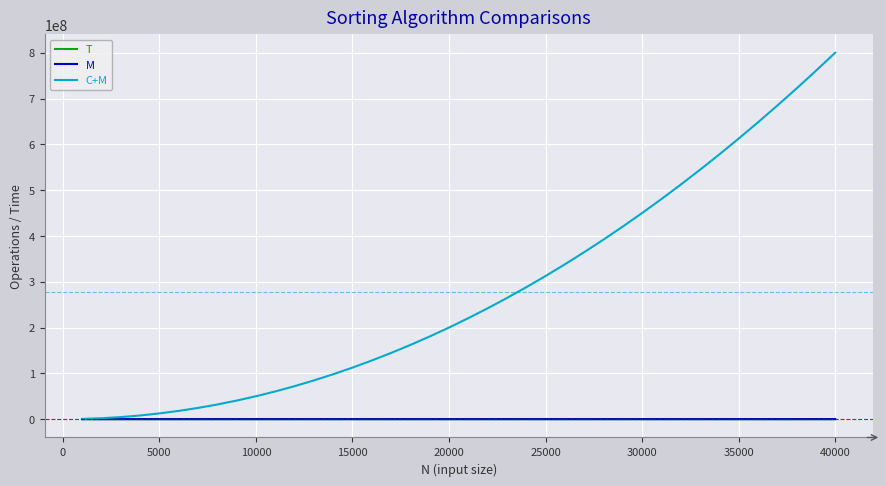

Which series has the largest total across all categories?

C+M